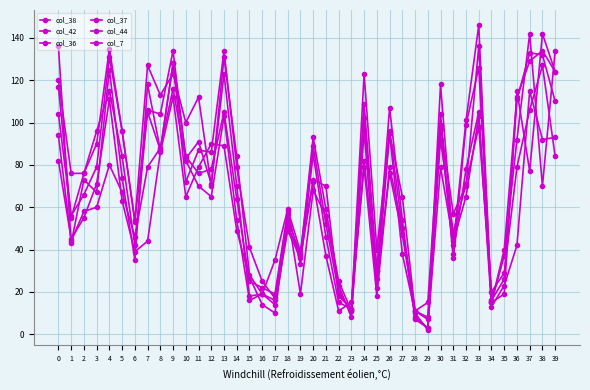

How many distinct data groups are displayed?

6